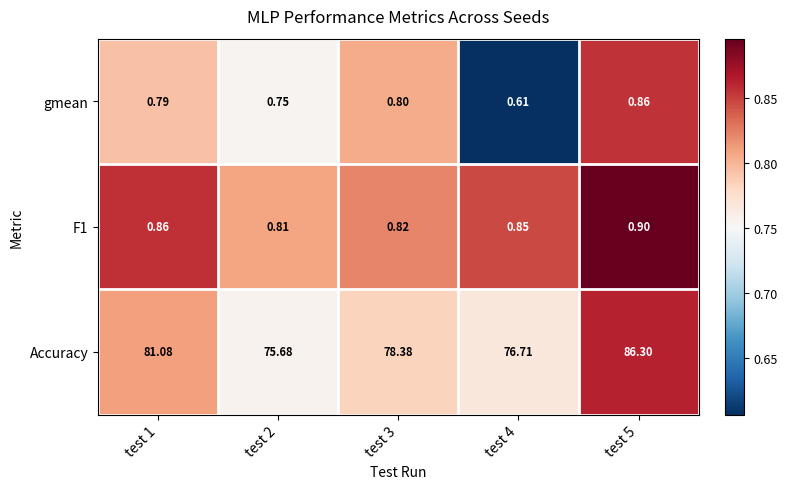

Which series has the largest total across all categories?

Accuracy